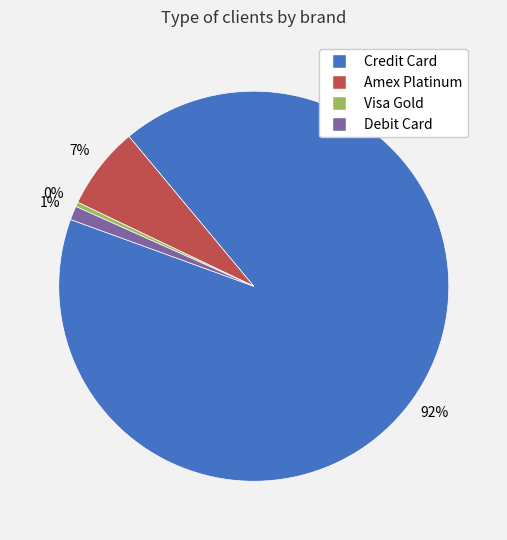

How many segments does this pie chart have?

4